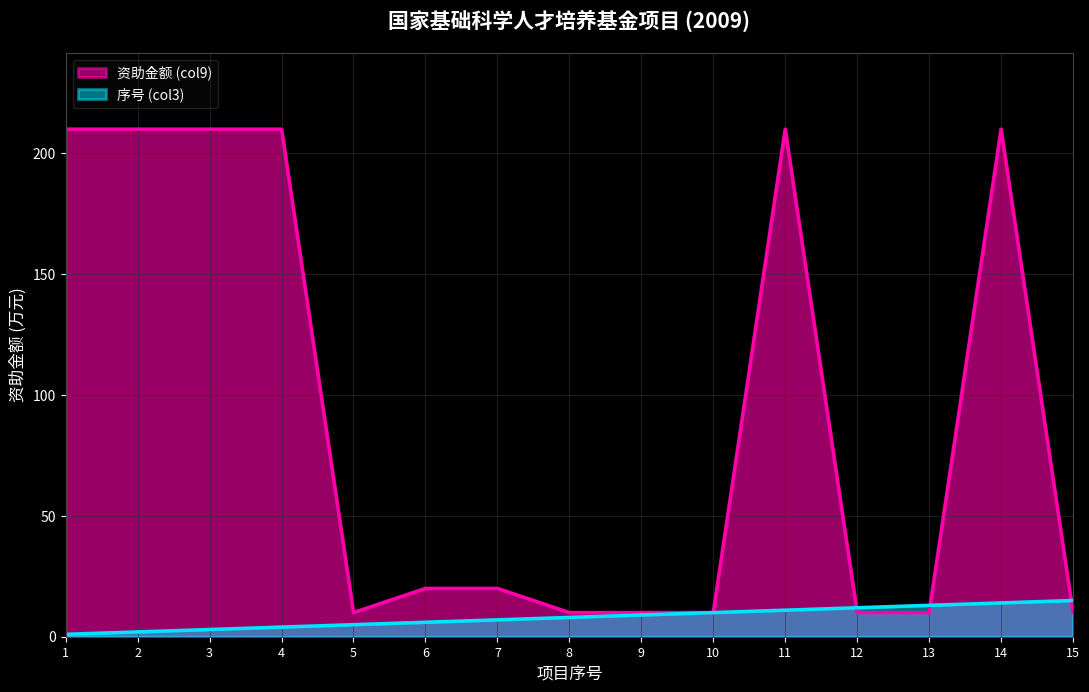

How many intersections are there between 资助金额 (col9) and 序号 (col3)?

3